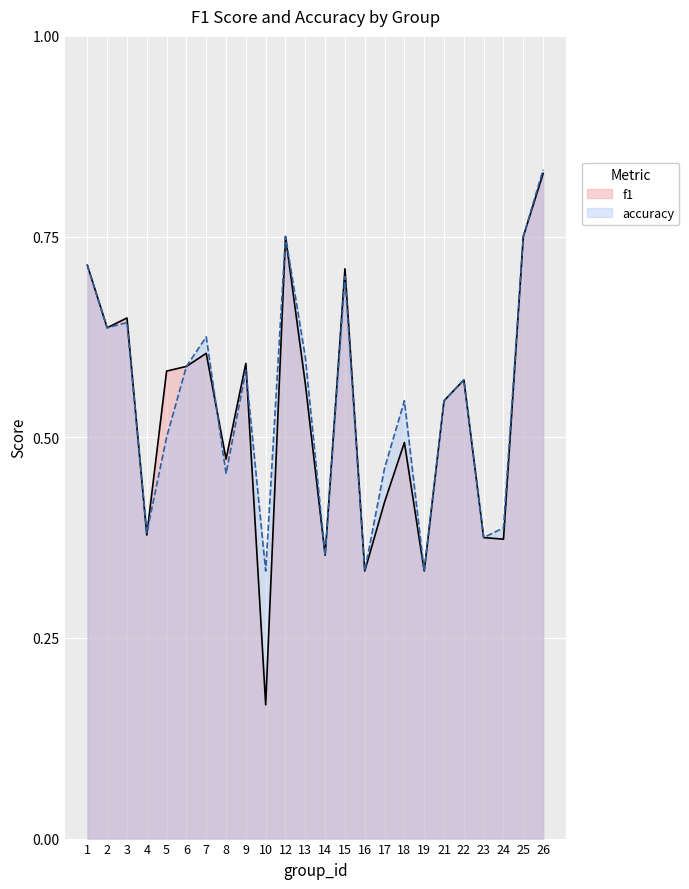

Rank the series by their maximum value, from highest to lowest.

accuracy, f1